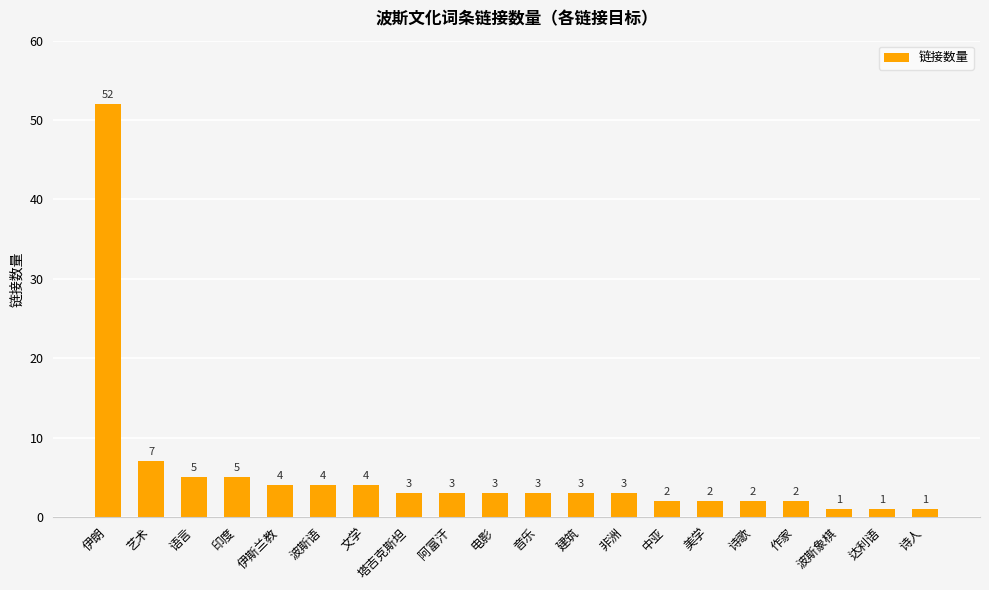

Reading right to left, list all the values displayed in this chart.

诗人=1	达利语=1	波斯象棋=1	作家=2	诗歌=2	美学=2	中亚=2	非洲=3	建筑=3	音乐=3	电影=3	阿富汗=3	塔吉克斯坦=3	文学=4	波斯语=4	伊斯兰教=4	印度=5	语言=5	艺术=7	伊朗=52